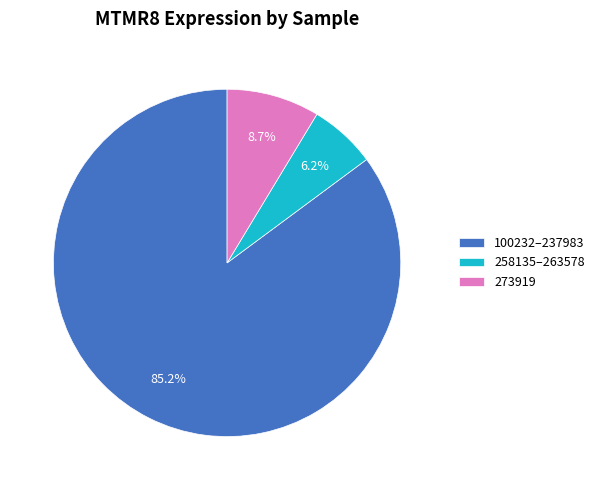

To the nearest percent, what is the difference between the largest and smallest slice percentages?

79%